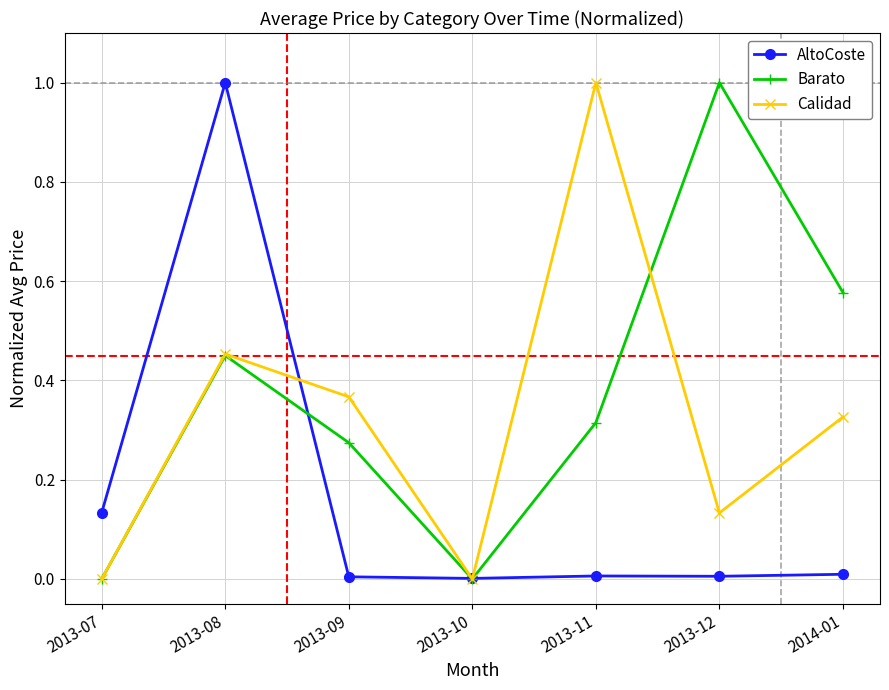

What is the label of the 1st point from the left?

2013-07